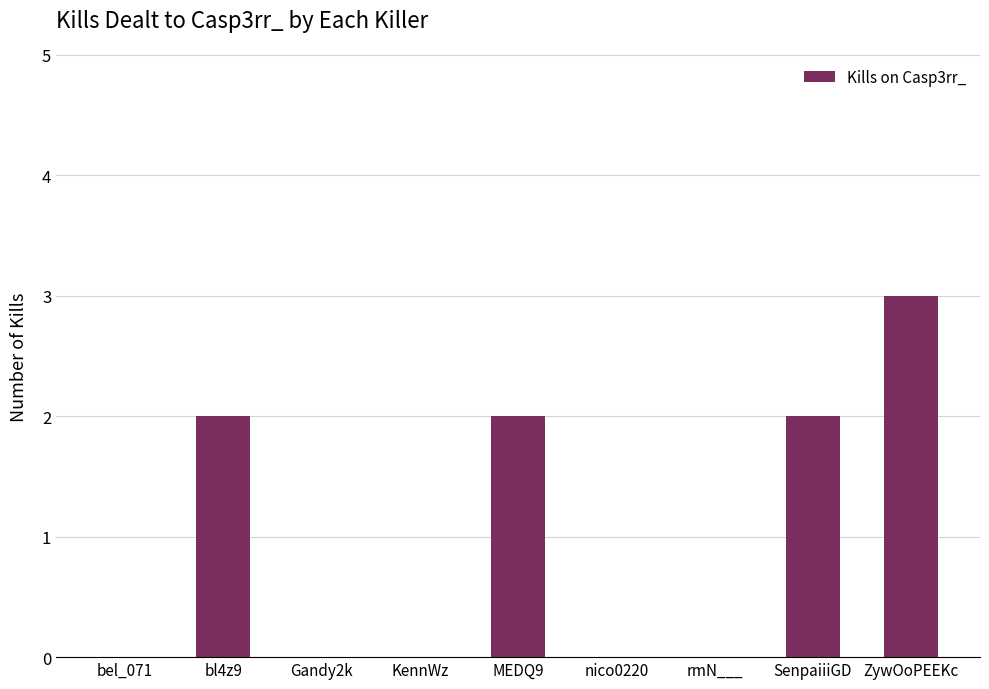

Count the number of categories in the chart.

9